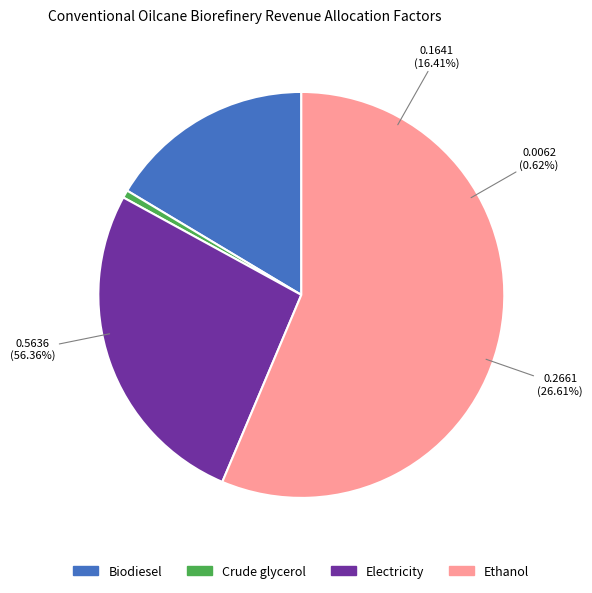

What percentage do Biodiesel and Ethanol together represent?

72.8%